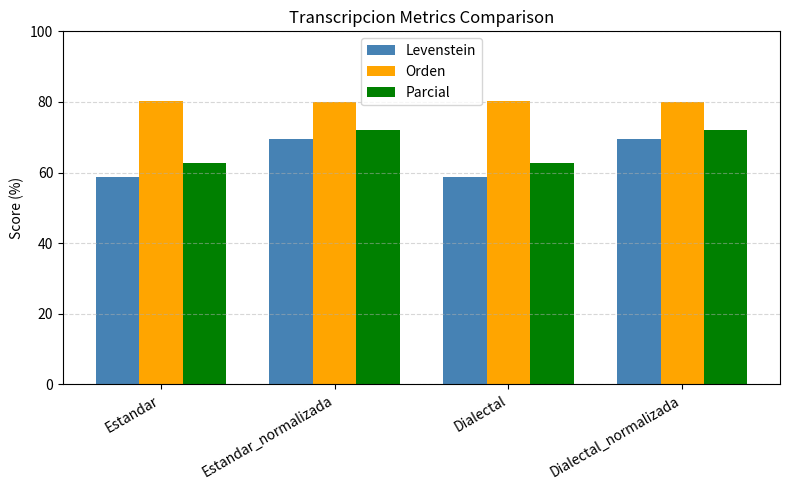

Does the chart contain stacked bars?

No